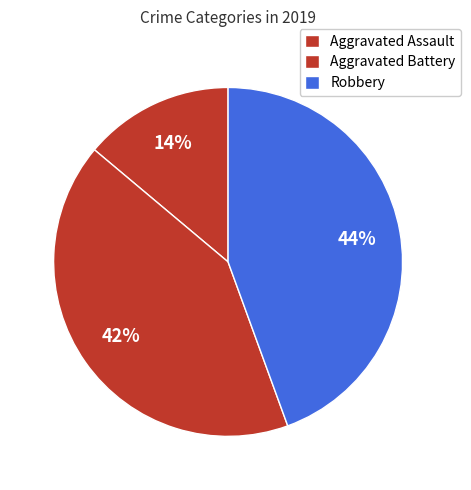

How many segments does this pie chart have?

3